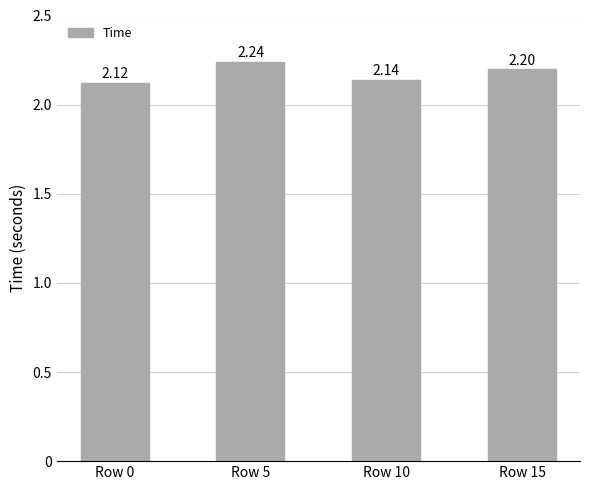

What is the maximum value shown in the chart?

2.2